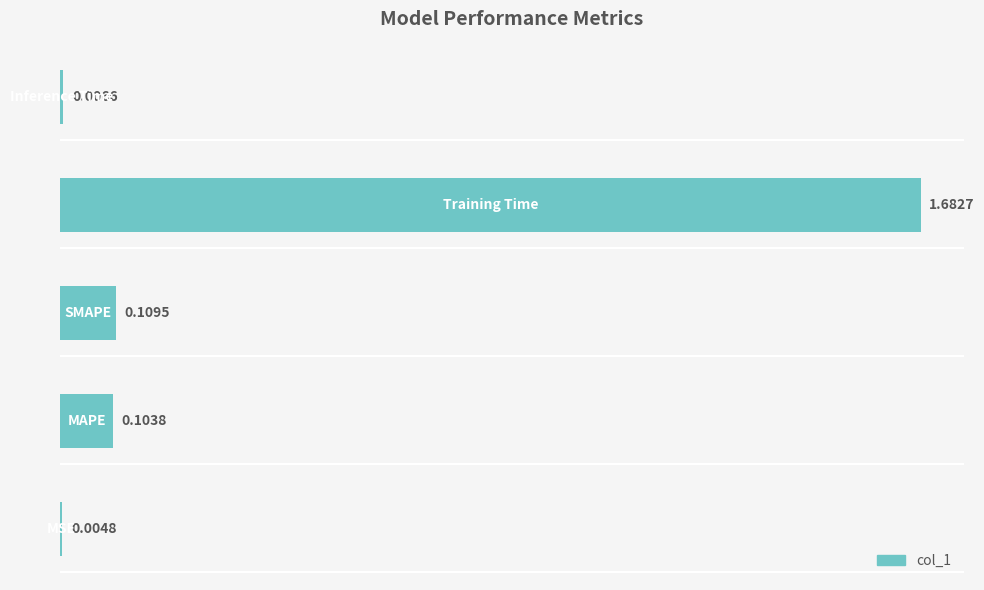

What is the sum of all values?

1.9